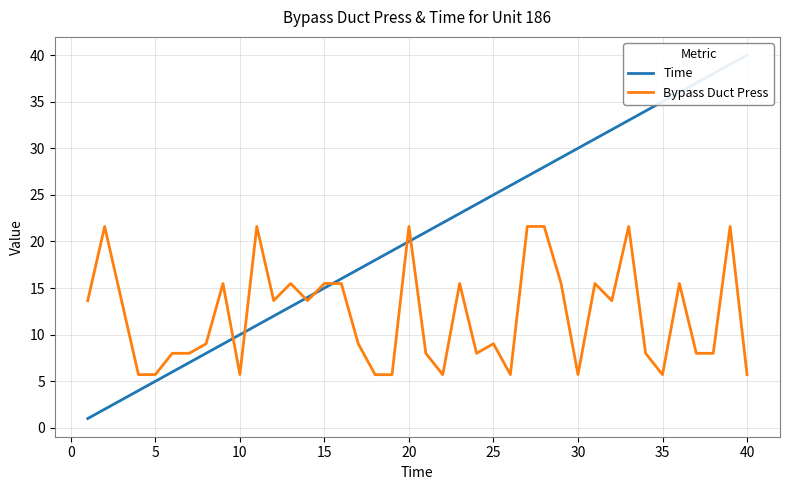

What is the difference between the maximum and second lowest values in the Bypass Duct Press series?

15.9